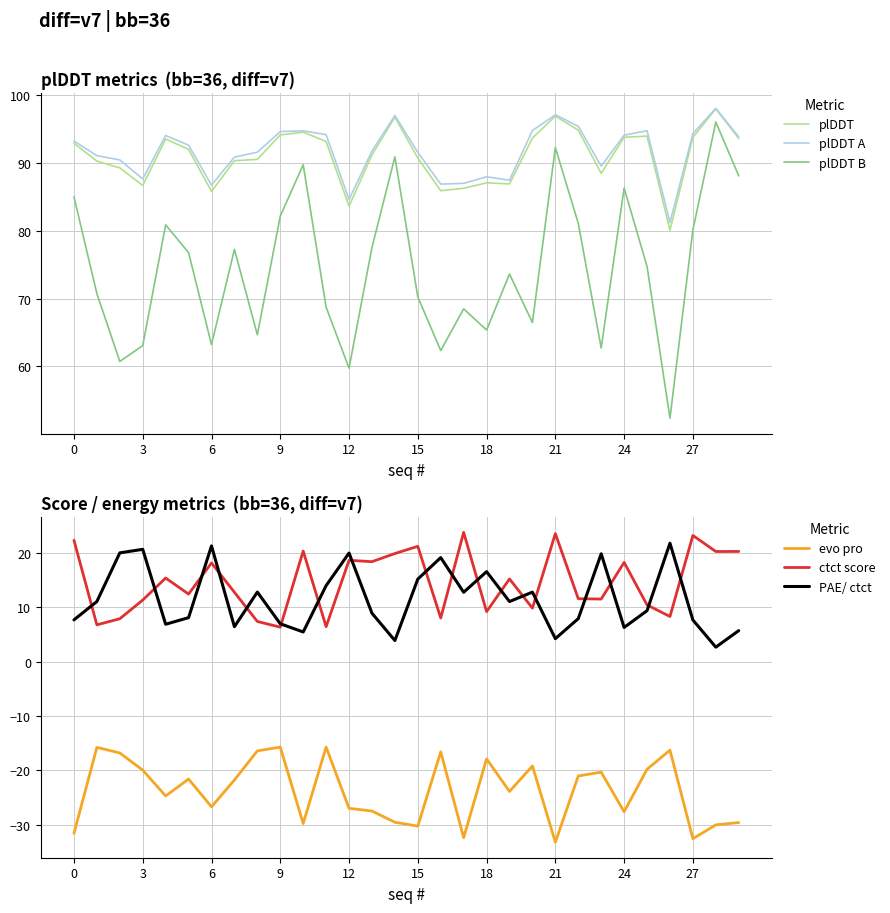

What is the smallest value displayed?

-33.2